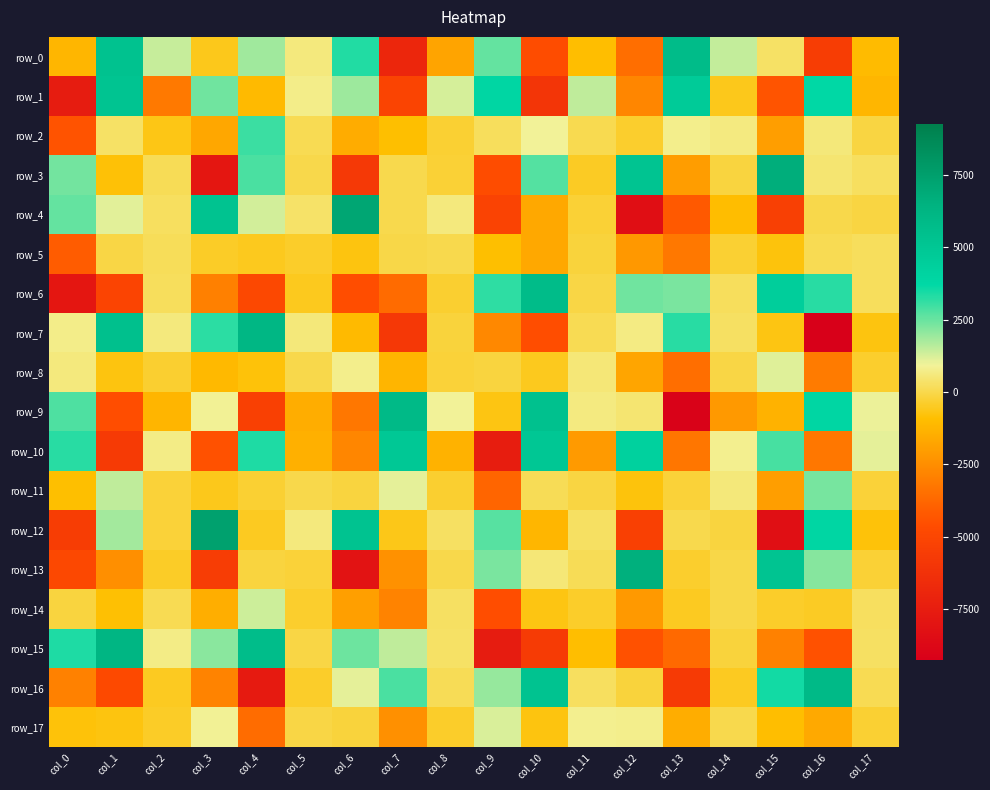

How many categories are shown in the chart?

18